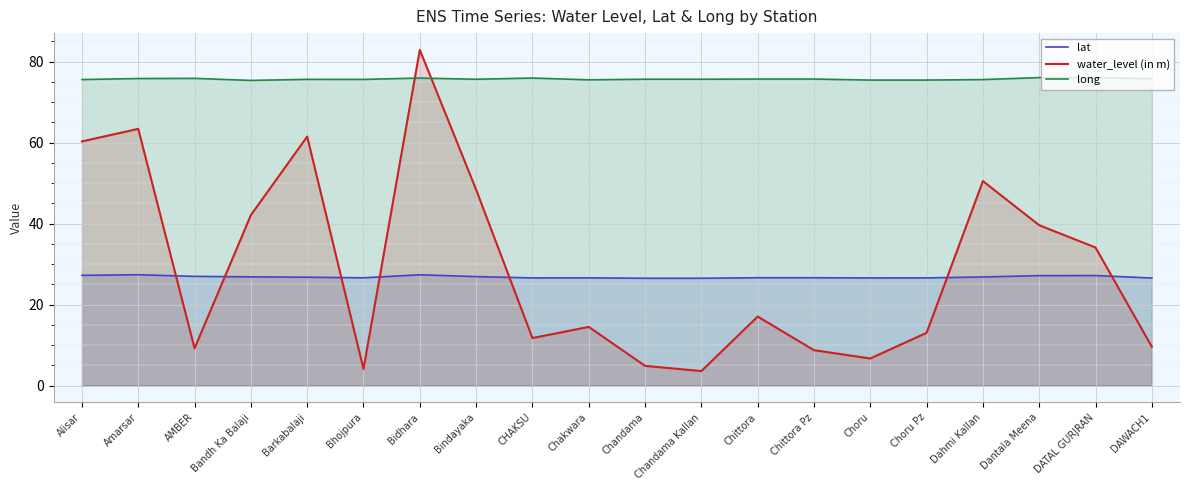

What is the total value across all series at Barkabalaji?

163.9